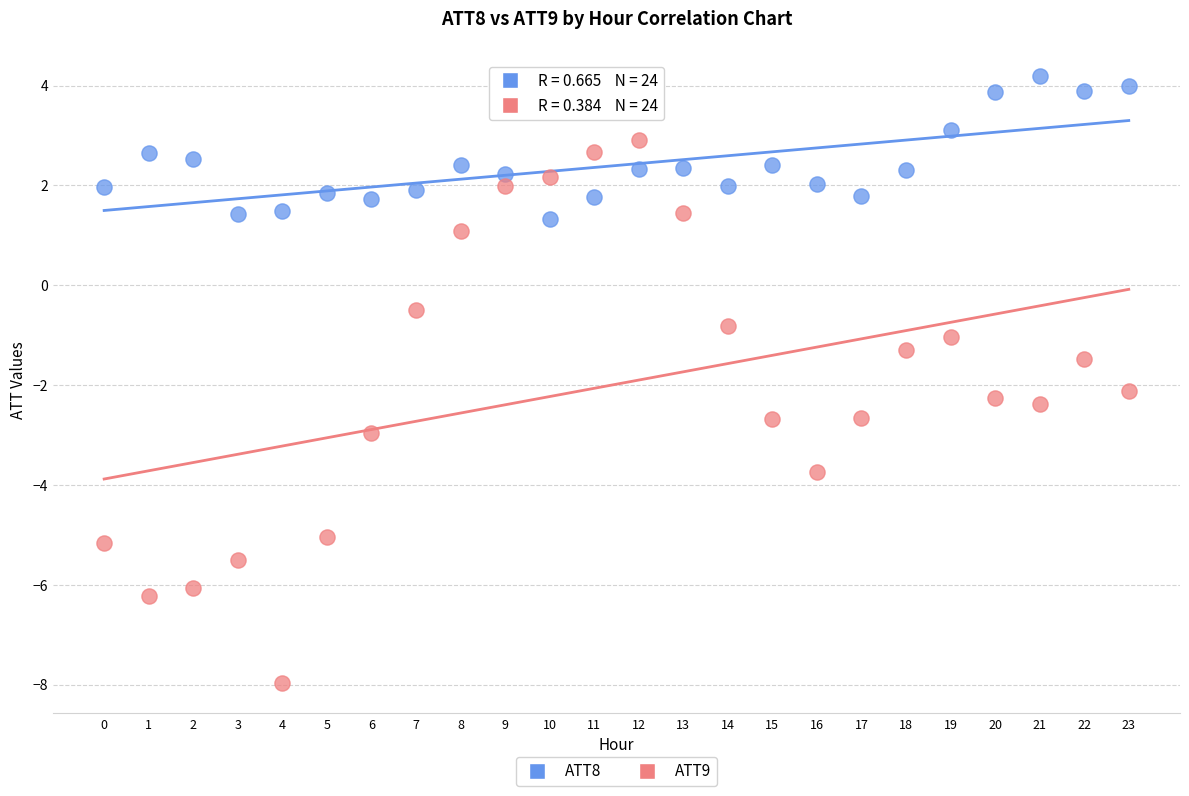

Which series reaches the minimum Y coordinate?

ATT9